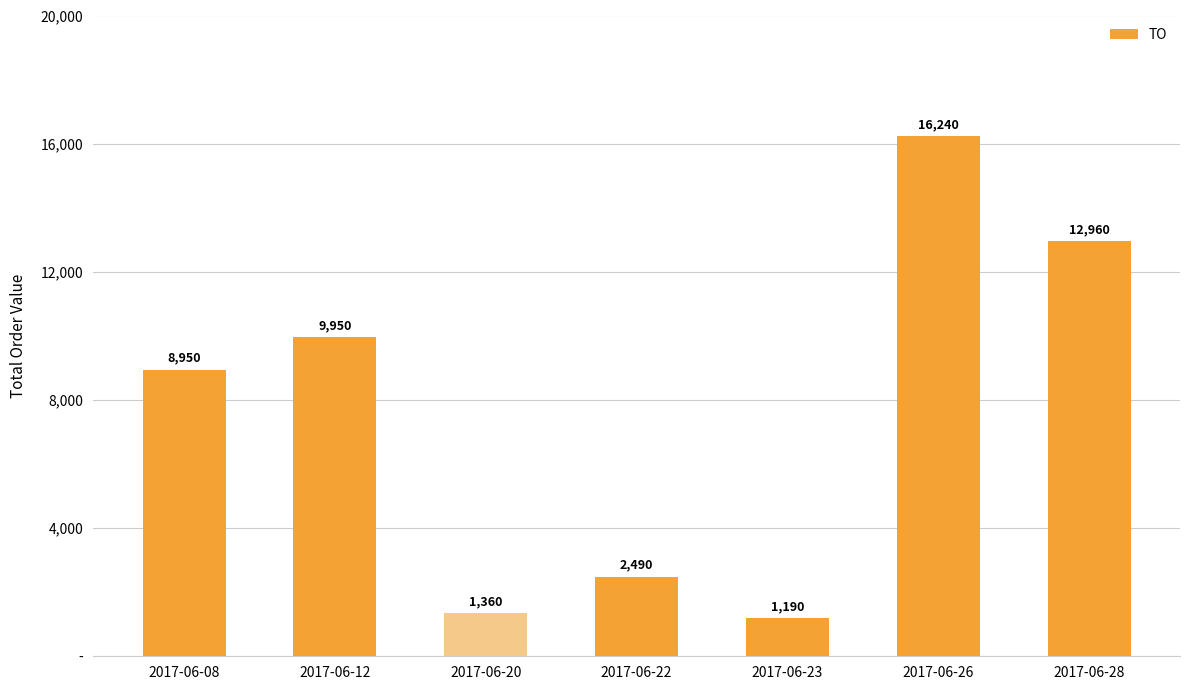

How many data points are above 8950?

3